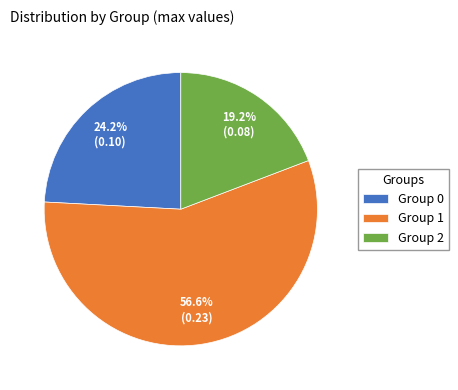

Does Group 0 account for over 50% of the chart?

No